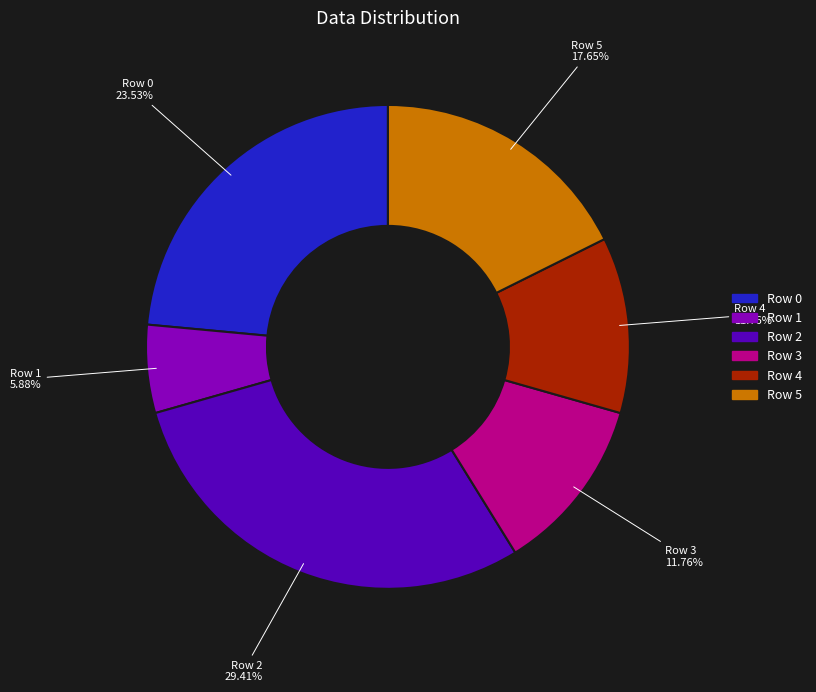

To the nearest percent, what is the difference between the largest and smallest slice percentages?

24%